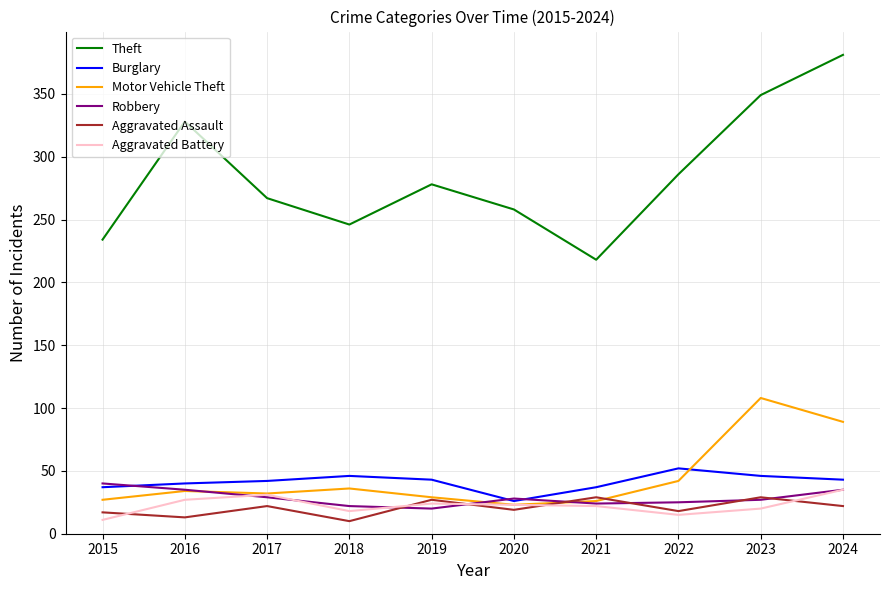

Which series has the largest total across all categories?

Theft